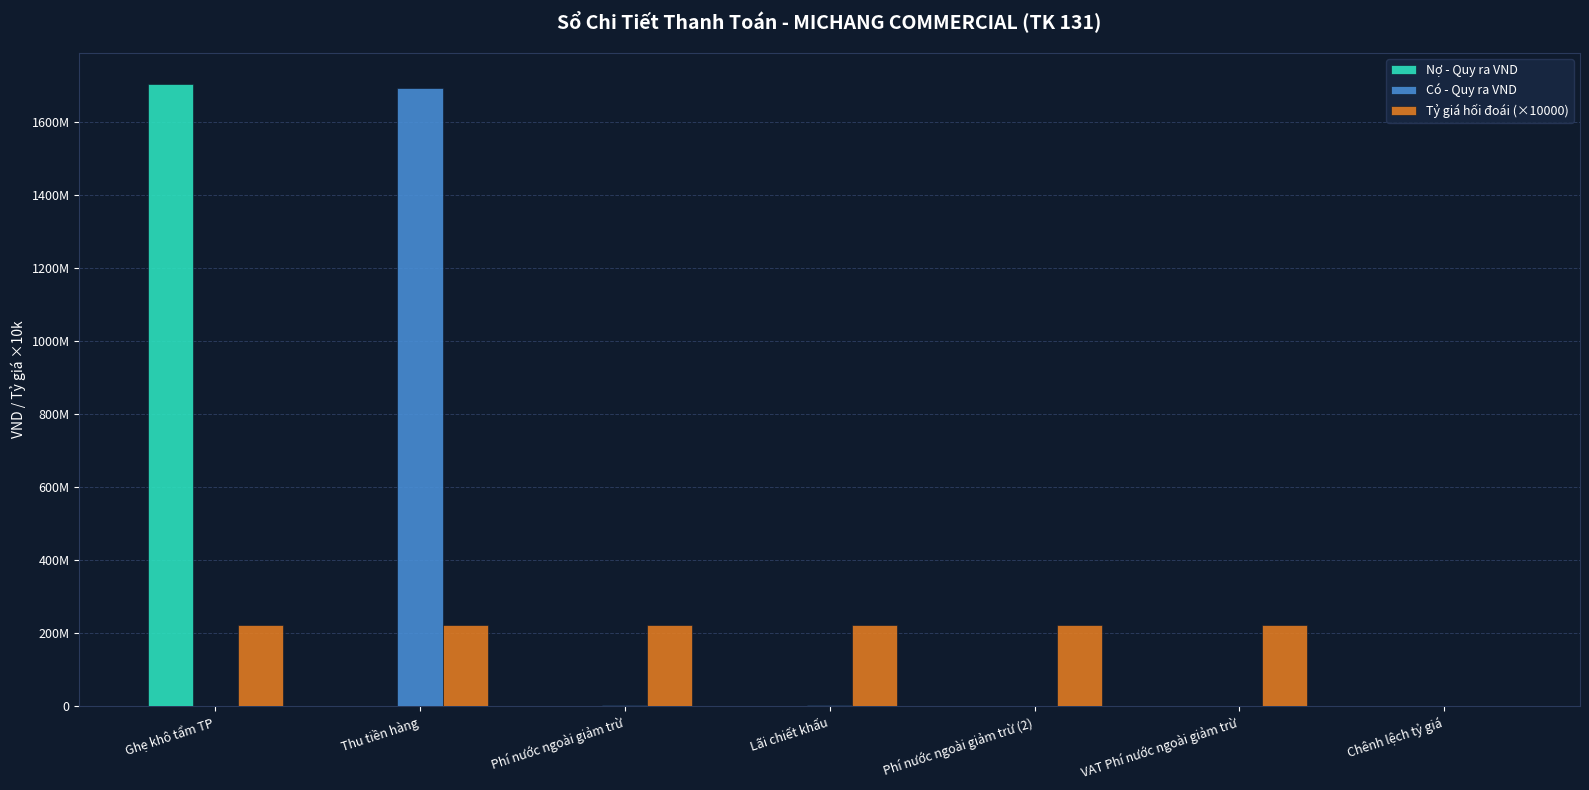

What are all the series names shown in the legend?

Nợ - Quy ra VND, Có - Quy ra VND, Tỷ giá hối đoái (×10000)